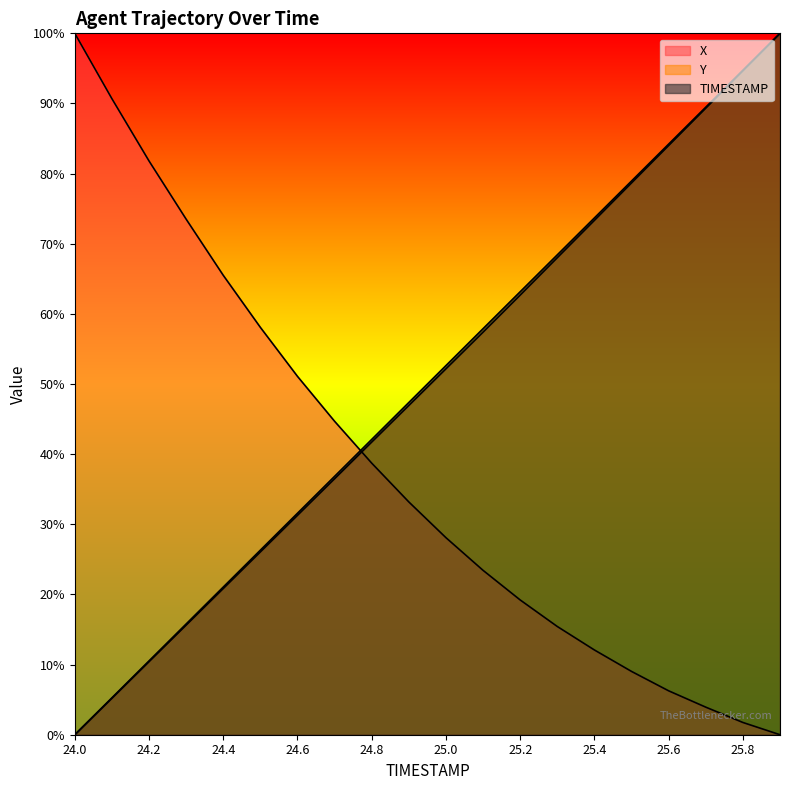

Reading left to right, list all the values displayed in this chart.

X: 24.0=1.0	24.1=0.9	24.2=0.8	24.3=0.7	24.4=0.7	24.5=0.6	24.6=0.5	24.7=0.4	24.8=0.4	24.9=0.3	25.0=0.3	25.1=0.2	25.2=0.2	25.3=0.2	25.4=0.1	25.5=0.1	25.6=0.1	25.7=0.0	25.8=0.0	25.9=0.0
Y: 24.0=0.0	24.1=0.1	24.2=0.1	24.3=0.2	24.4=0.2	24.5=0.3	24.6=0.3	24.7=0.4	24.8=0.4	24.9=0.5	25.0=0.5	25.1=0.6	25.2=0.6	25.3=0.7	25.4=0.7	25.5=0.8	25.6=0.8	25.7=0.9	25.8=0.9	25.9=1.0
TIMESTAMP: 24.0=0.0	24.1=0.1	24.2=0.1	24.3=0.2	24.4=0.2	24.5=0.3	24.6=0.3	24.7=0.4	24.8=0.4	24.9=0.5	25.0=0.5	25.1=0.6	25.2=0.6	25.3=0.7	25.4=0.7	25.5=0.8	25.6=0.8	25.7=0.9	25.8=0.9	25.9=1.0